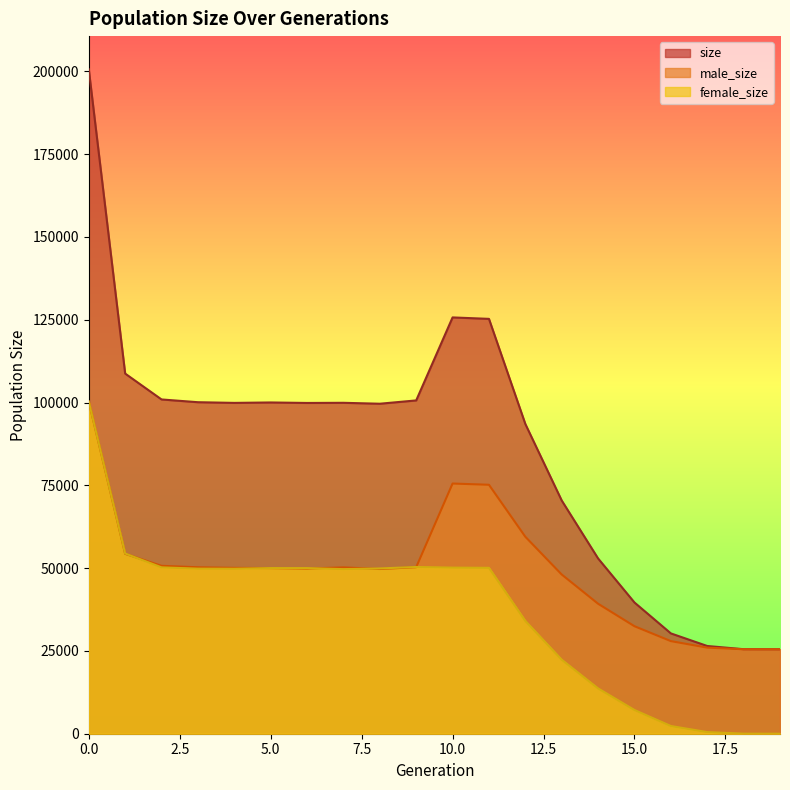

At which category does male_size reach its first local valley?

6